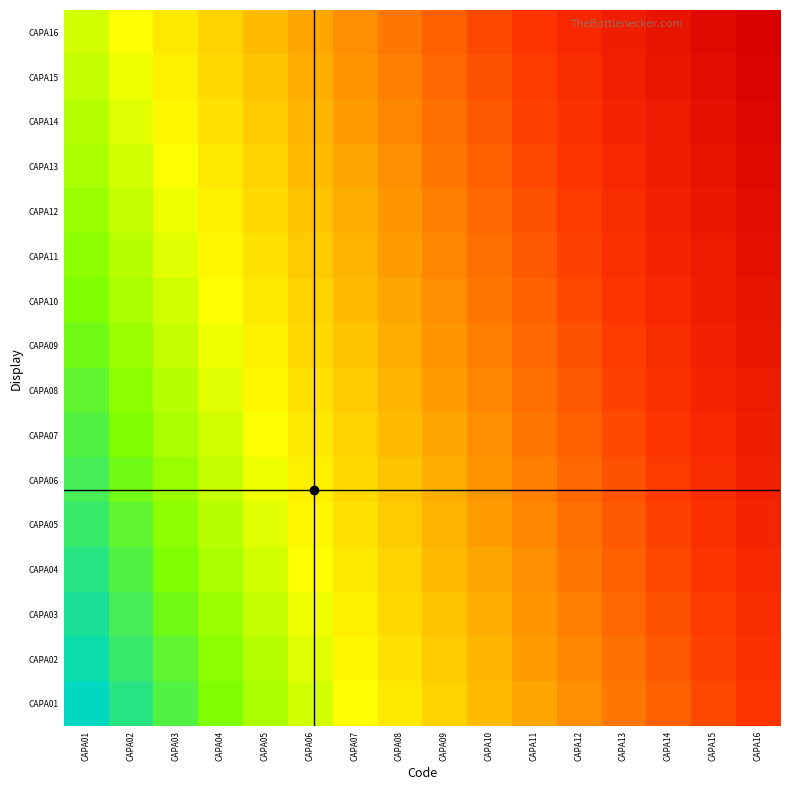

List the series in order of their peak value, highest first.

CAPA16, CAPA15, CAPA14, CAPA13, CAPA12, CAPA11, CAPA10, CAPA09, CAPA08, CAPA07, CAPA06, CAPA05, CAPA04, CAPA03, CAPA02, CAPA01